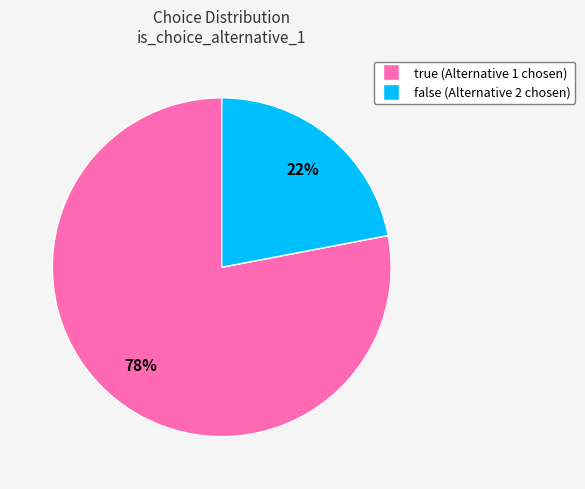

What percentage is the false slice, to the nearest percent?

22%